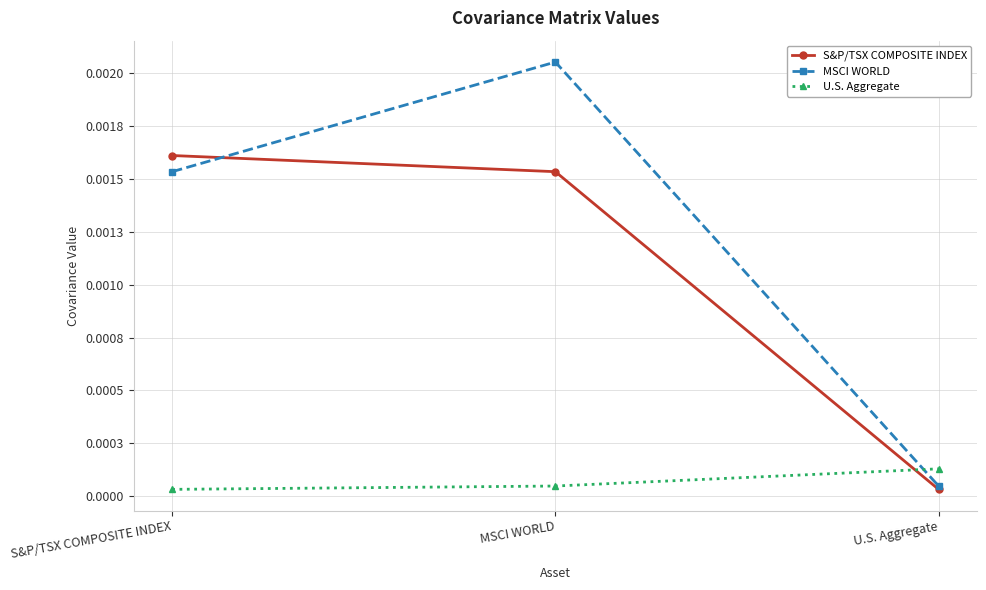

Is this an area chart (filled region under the line)?

No